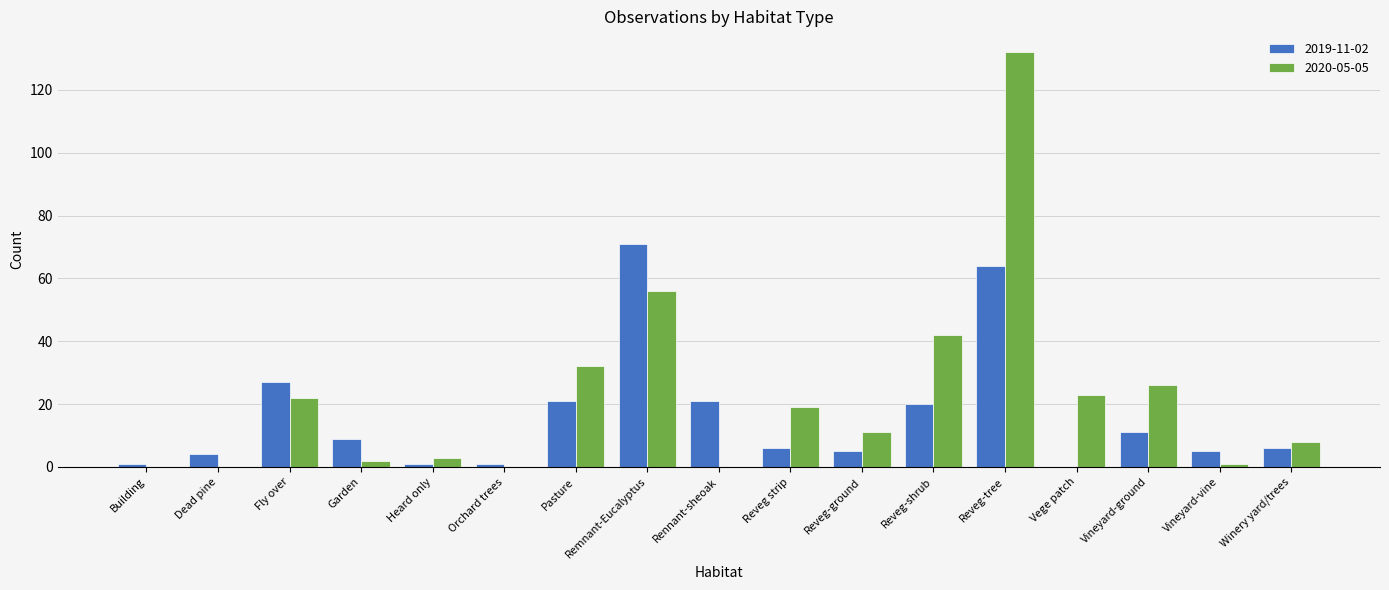

What are all the series names shown in the legend?

2019-11-02, 2020-05-05